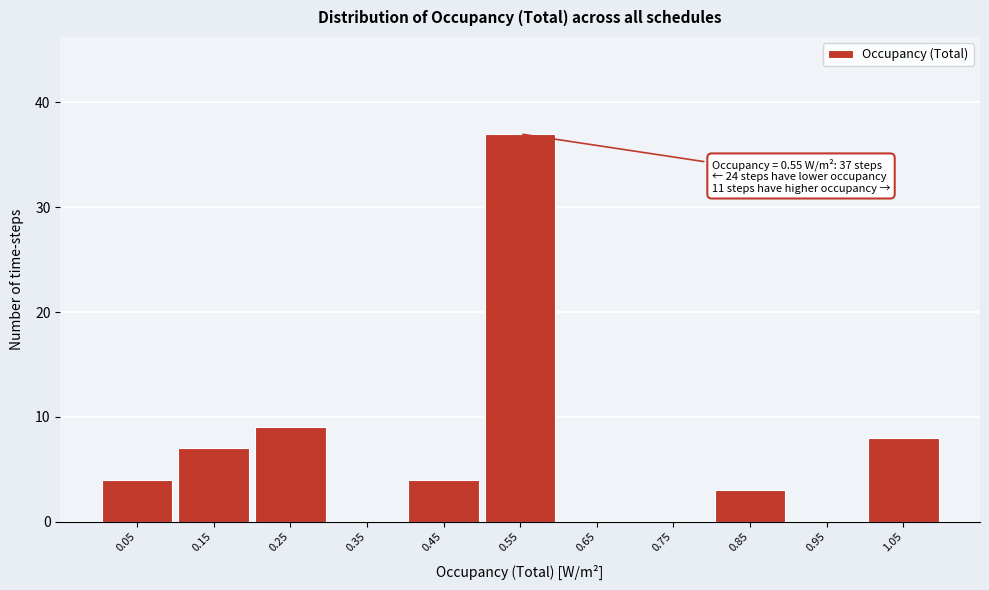

Over which range of the x-axis is the bar tallest?

0.5 to 0.6